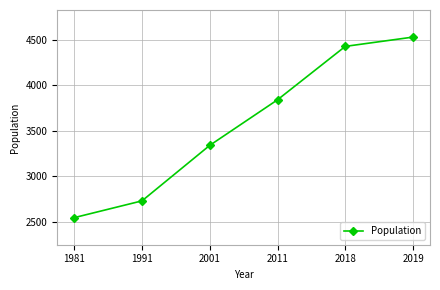

List the labels in order of value, smallest first.

1981, 1991, 2001, 2011, 2018, 2019